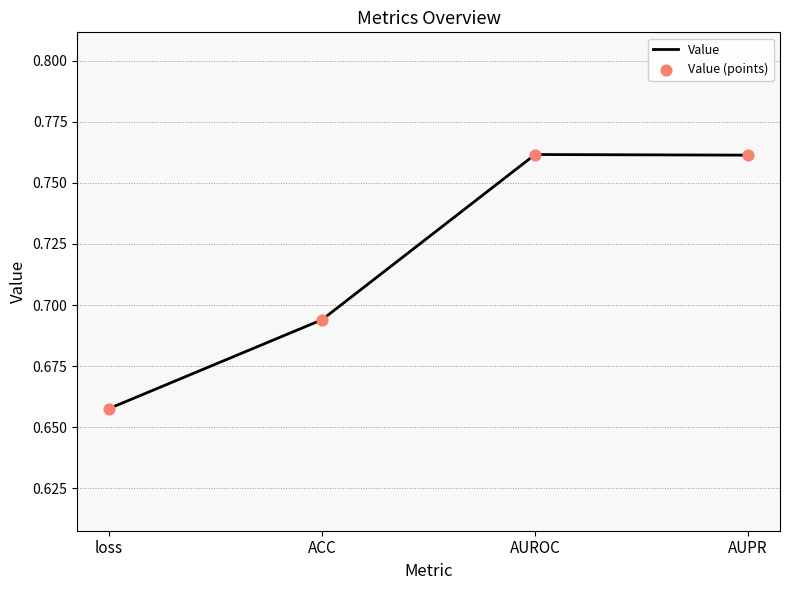

Count the values in the range 0 to 1.

4